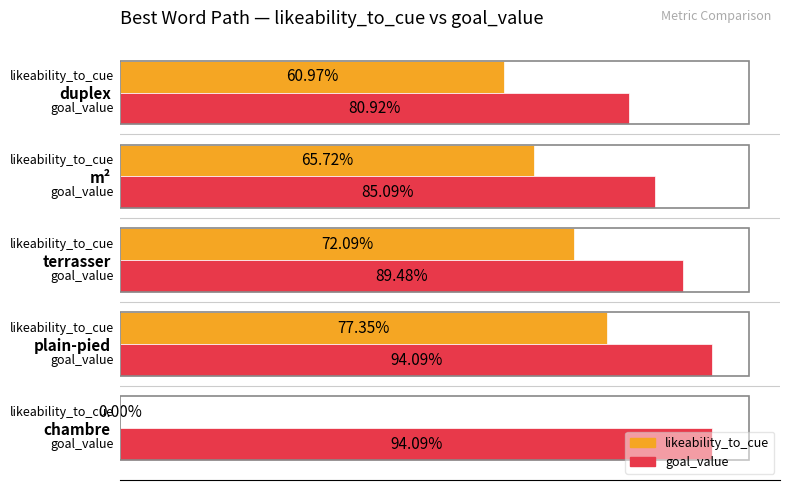

What are all the series names shown in the legend?

likeability_to_cue, goal_value